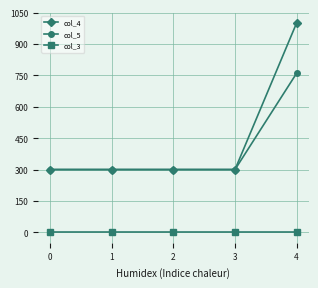

The value of col_5 at 2 is 511. True or false?

False